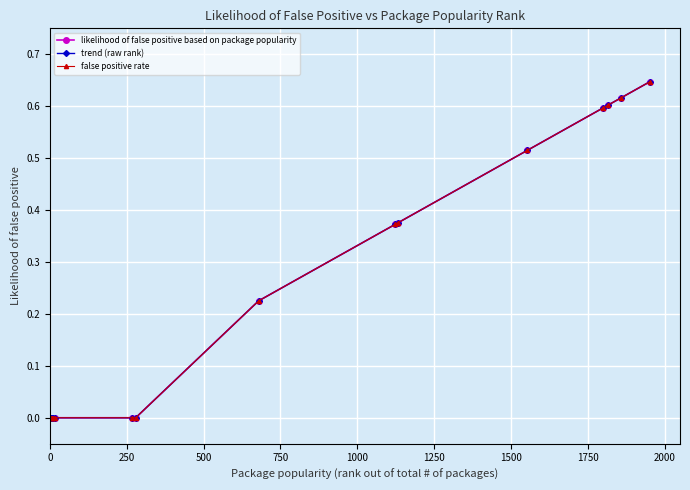

What is the sum of all trend (raw rank) values?

4.0